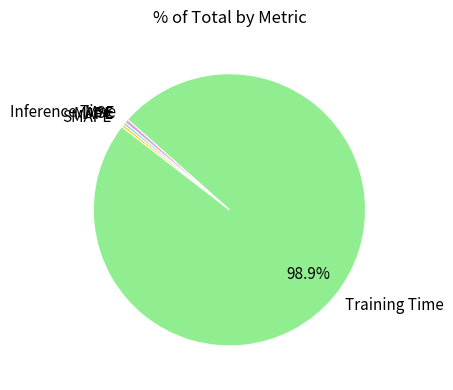

To the nearest percent, what is the difference between the Training Time and SMAPE slice percentages?

99%